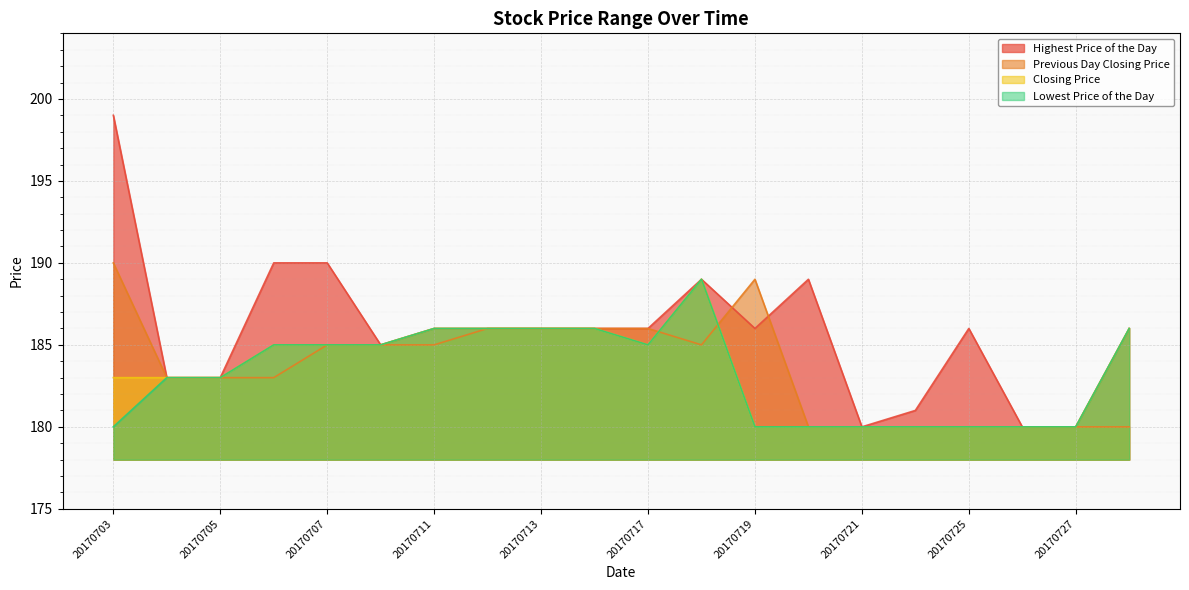

Is the value of Lowest Price of the Day at 20170718 greater than the value of Highest Price of the Day at 20170721?

Yes